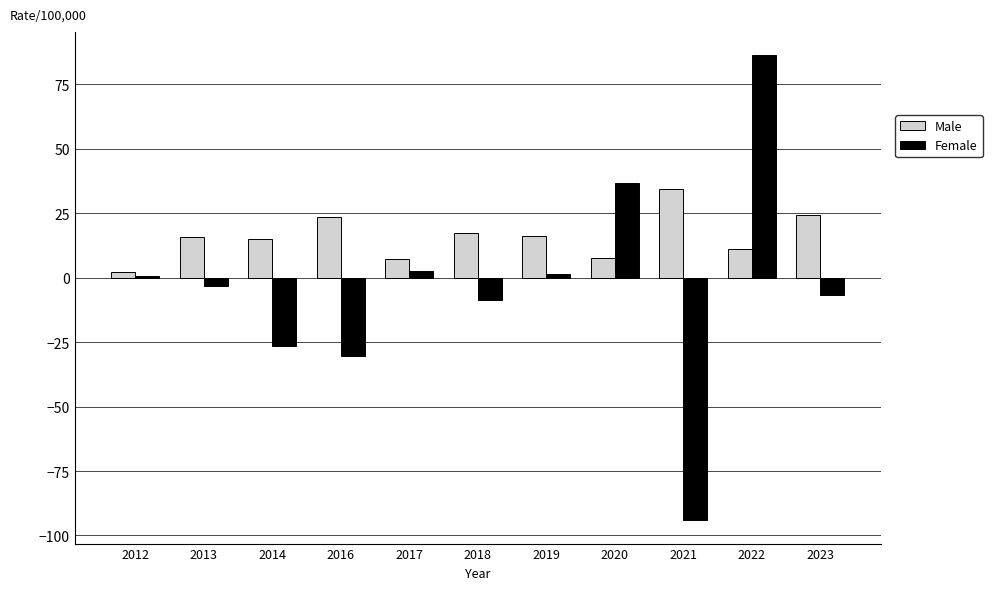

Between 2014 and 2017, which series saw the biggest shift?

Female